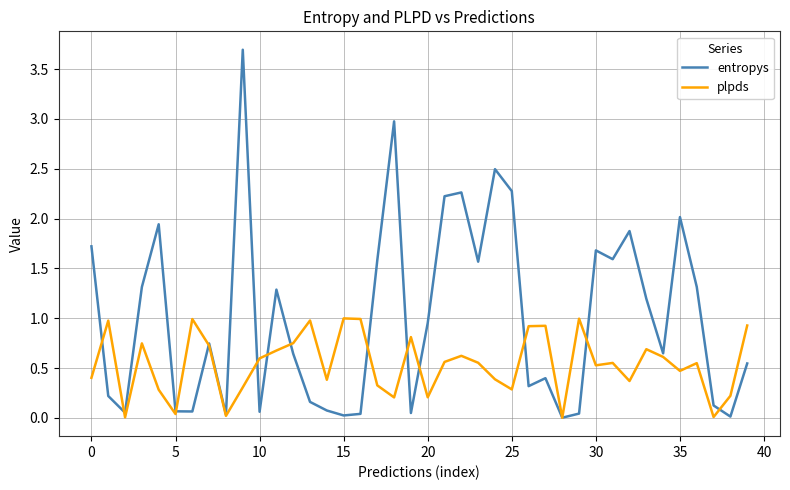

Rank the series by their average value, from lowest to highest.

plpds, entropys